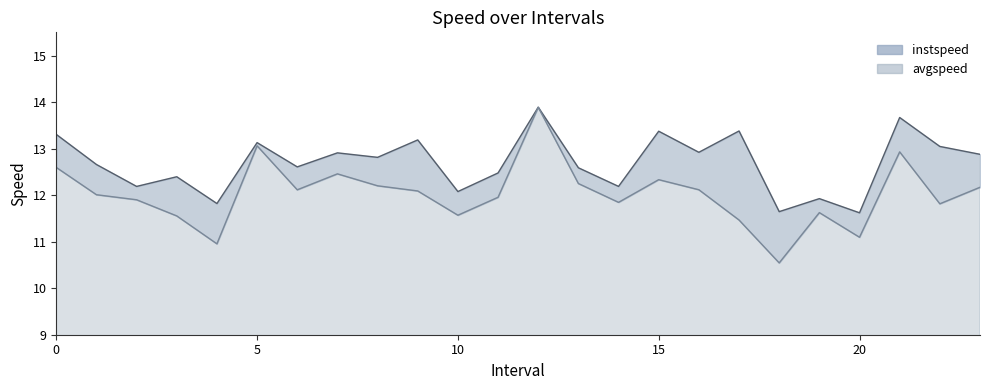

Which series has the largest total across all categories?

instspeed